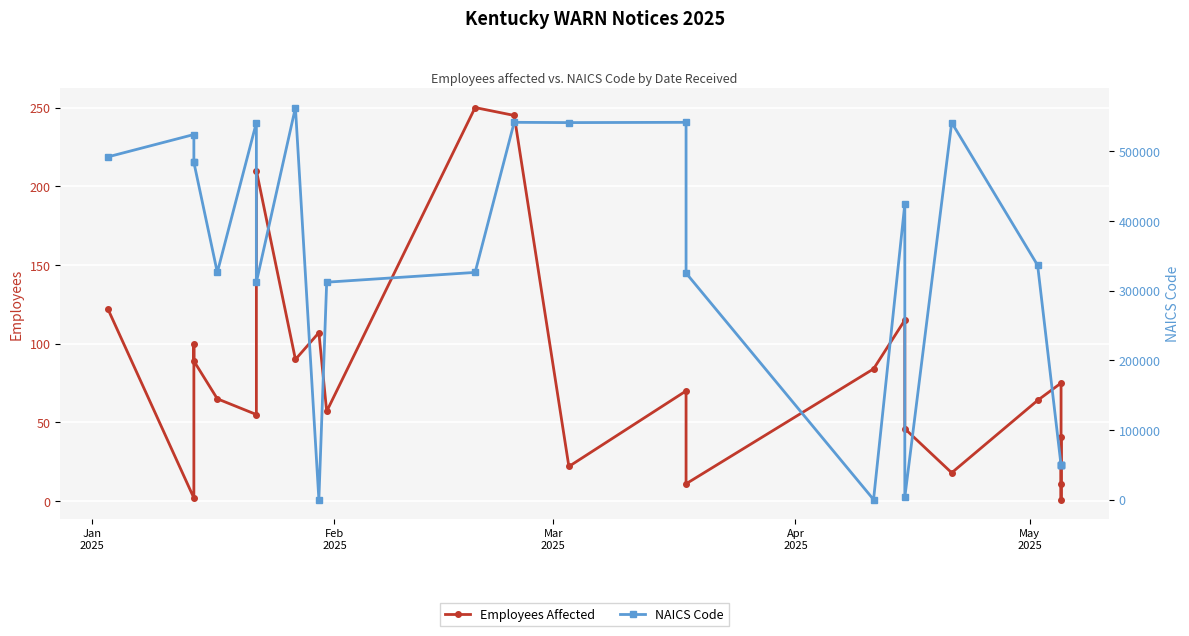

How many interior local peaks does the NAICS Code series have?

7